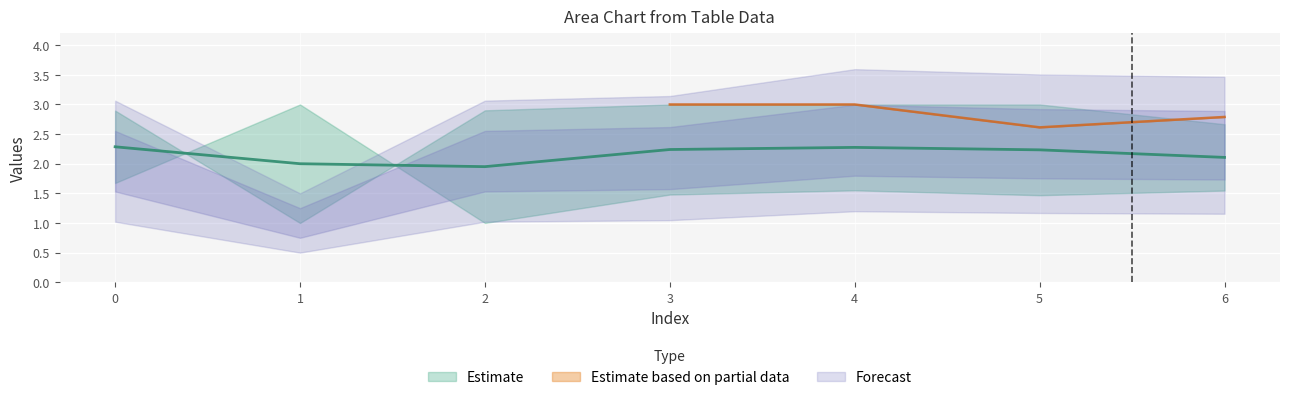

How many interior local valleys does the Estimate based on partial data series have?

1